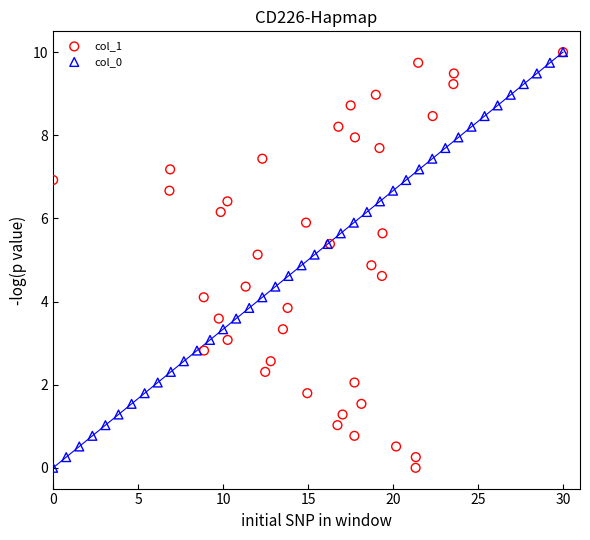

What are all the series names shown in the legend?

col_1, col_0